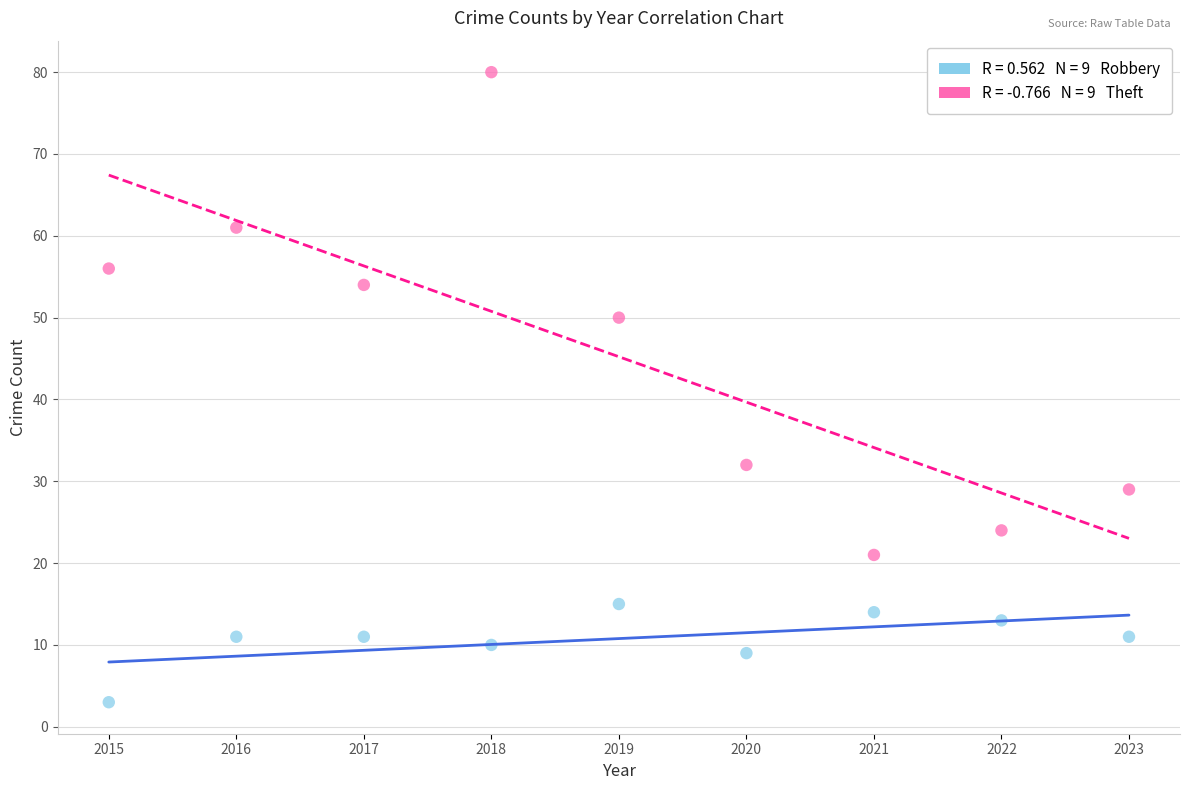

Across all data points, what is the range of X values (max minus min)?

8